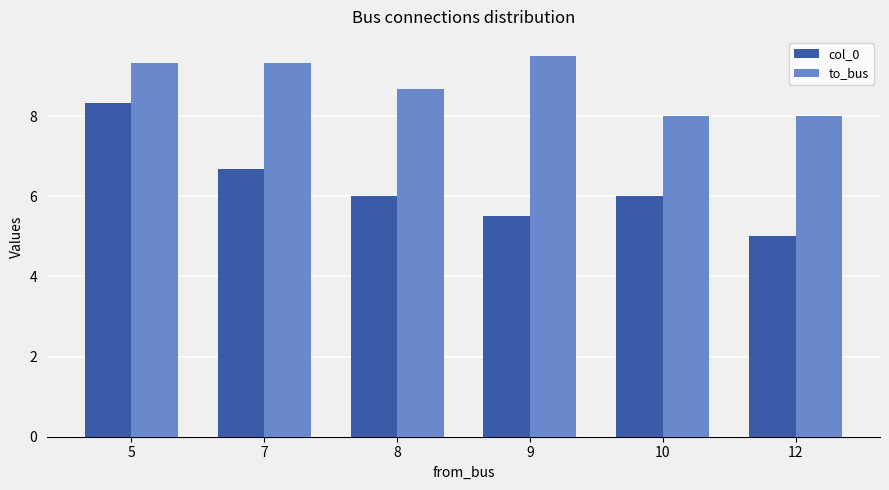

What is the spread (max minus min) of values at 12?

3.0